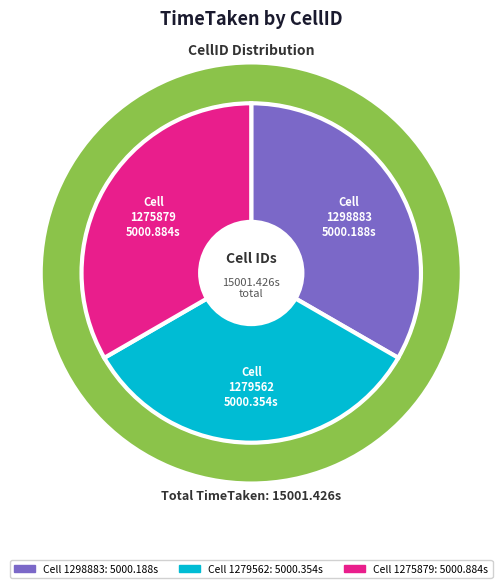

To the nearest percent, what is the combined percentage of 1298883 and 1279562?

67%